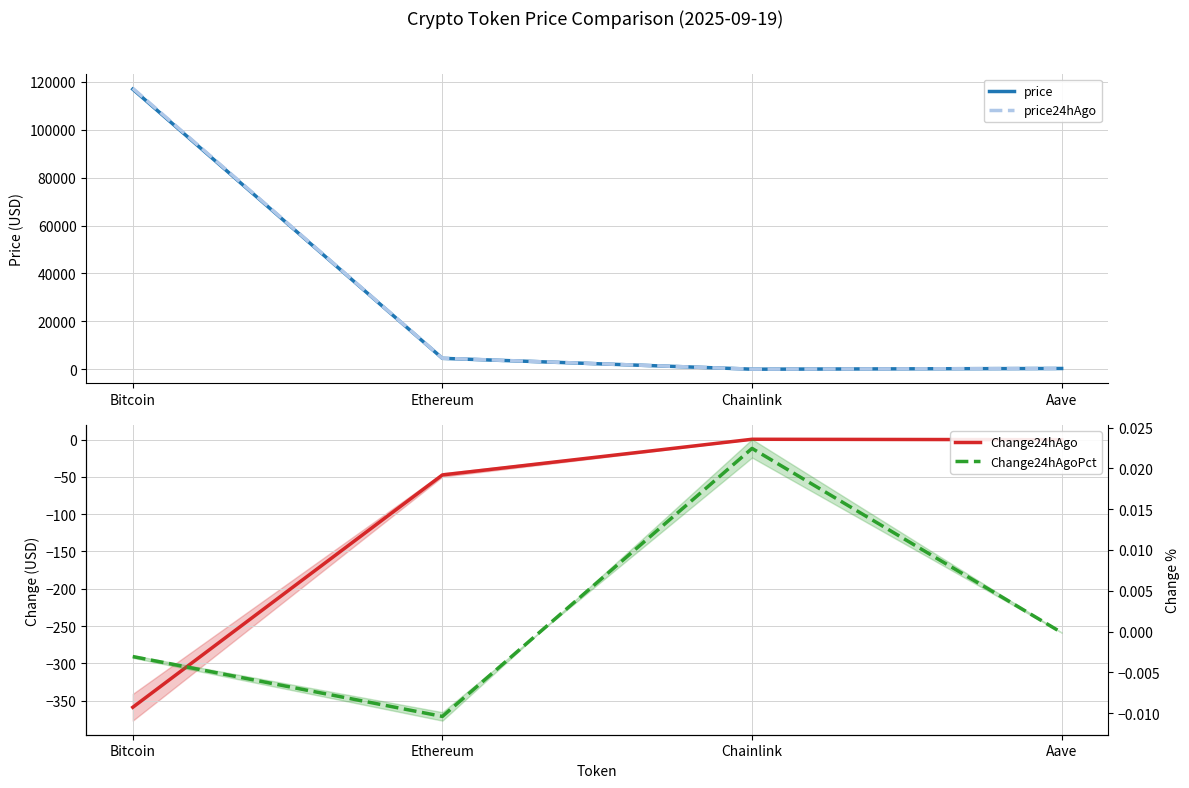

Which series changed the most between Bitcoin and Chainlink?

price24hAgo